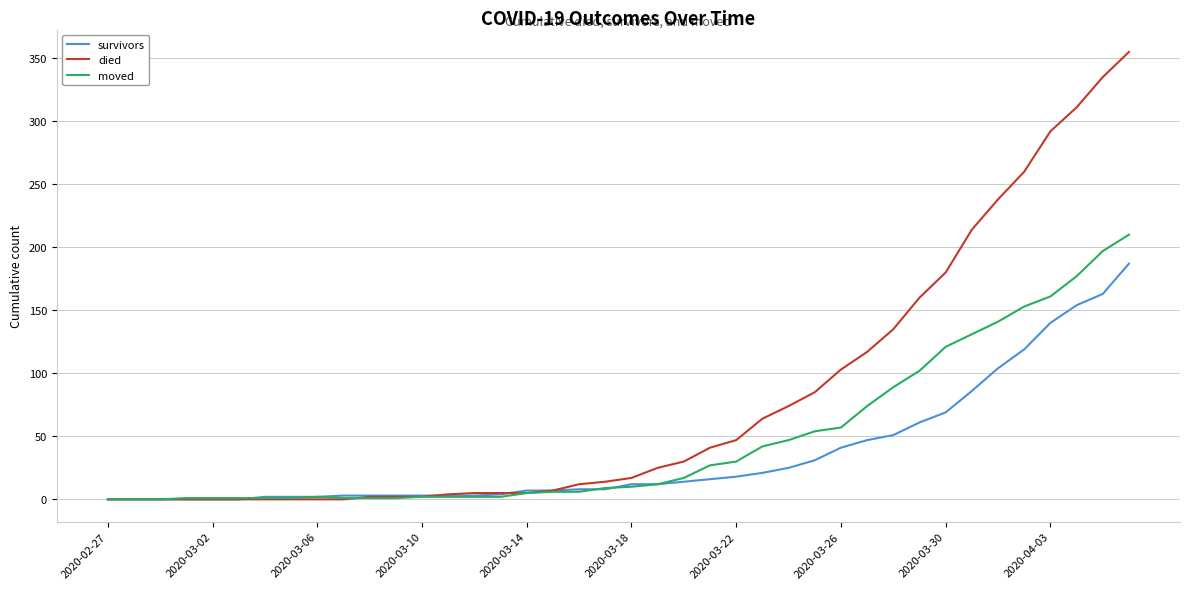

Rank the series by their maximum value, from lowest to highest.

survivors, moved, died